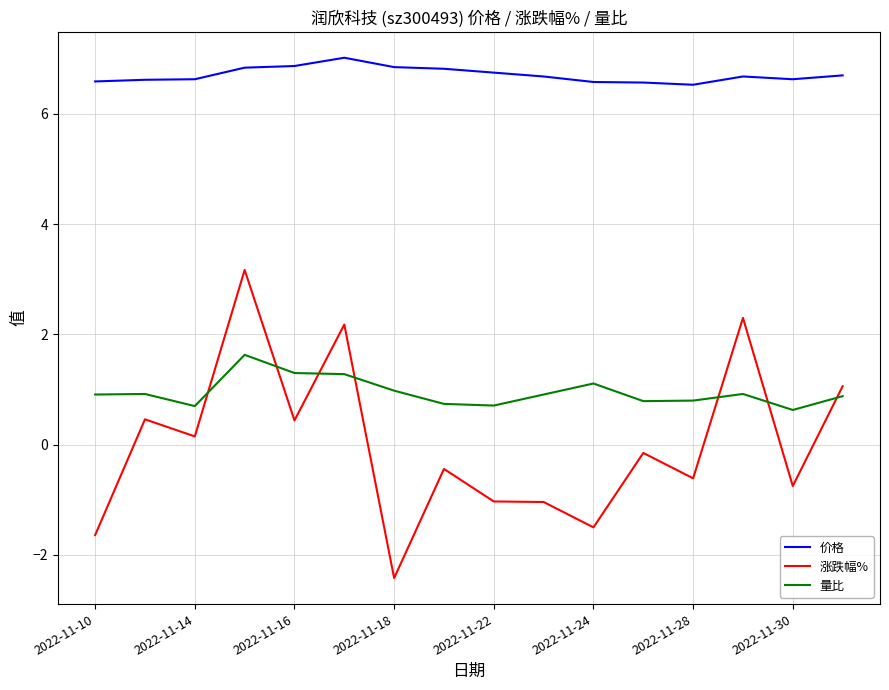

How many lines are shown in the chart?

3